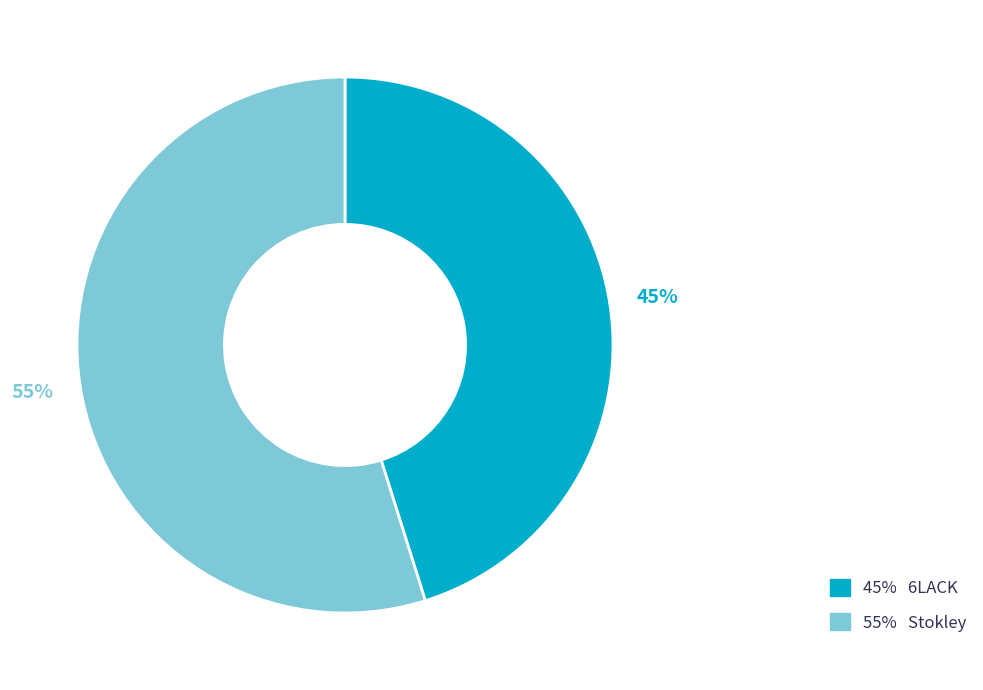

How many slices are in this pie chart?

2